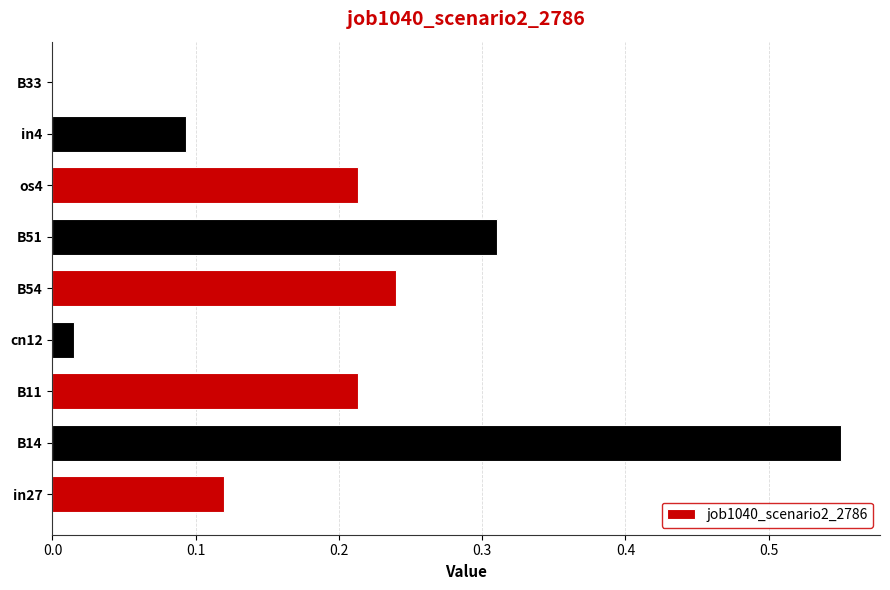

Are the bars grouped side by side (vs. stacked)?

No